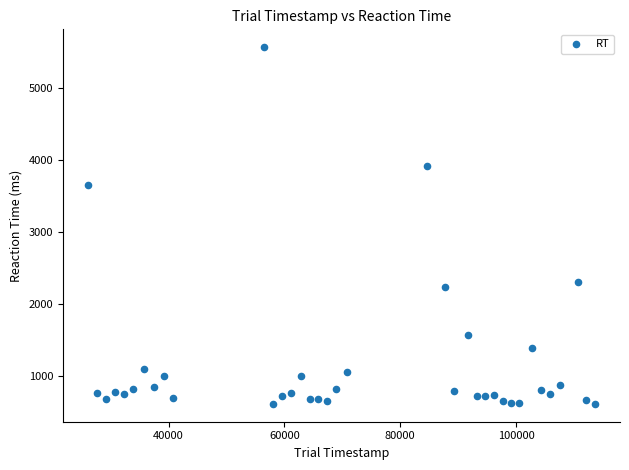

What Y value in the scatter plot is closest to 3094?

3657